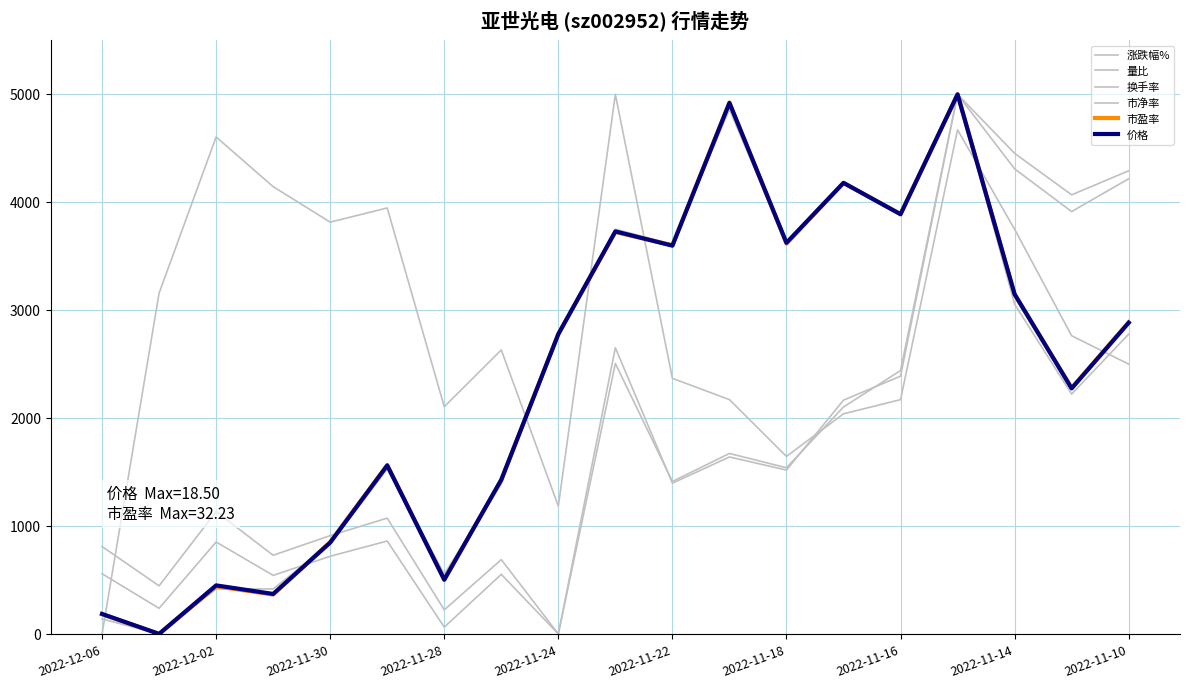

Reading left to right, list all the values displayed in this chart.

涨跌幅%: 557.7	237.1	851.6	542.7	719.7	860.7	62.6	551.8	0.0	2506.3	1412.6	1672.2	1539.5	2103.0	2440.3	5000.0	4309.6	3913.8	4217.7
量比: 0.0	3157.9	4605.3	4144.7	3815.8	3947.4	2105.3	2631.6	1184.2	5000.0	2368.4	2171.1	1644.7	2039.5	2171.1	4671.1	3750.0	2763.2	2500.0
换手率: 809.7	445.3	1133.6	728.7	910.9	1072.9	222.7	688.3	0.0	2651.8	1396.8	1639.7	1518.2	2166.0	2388.7	5000.0	4453.4	4068.8	4291.5
市净率: 138.9	0.0	416.7	416.7	833.3	1527.8	555.6	1388.9	2777.8	3750.0	3611.1	4861.1	3611.1	4166.7	3888.9	5000.0	3055.6	2222.2	2777.8
市盈率: 182.4	0.0	440.7	364.7	851.1	1565.3	501.5	1428.6	2781.2	3723.4	3601.8	4924.0	3617.0	4179.3	3890.6	5000.0	3145.9	2279.6	2887.5
价格: 185.2	0.0	449.7	370.4	846.6	1560.8	502.6	1428.6	2777.8	3730.2	3597.9	4920.6	3624.3	4179.9	3888.9	5000.0	3148.1	2275.1	2883.6